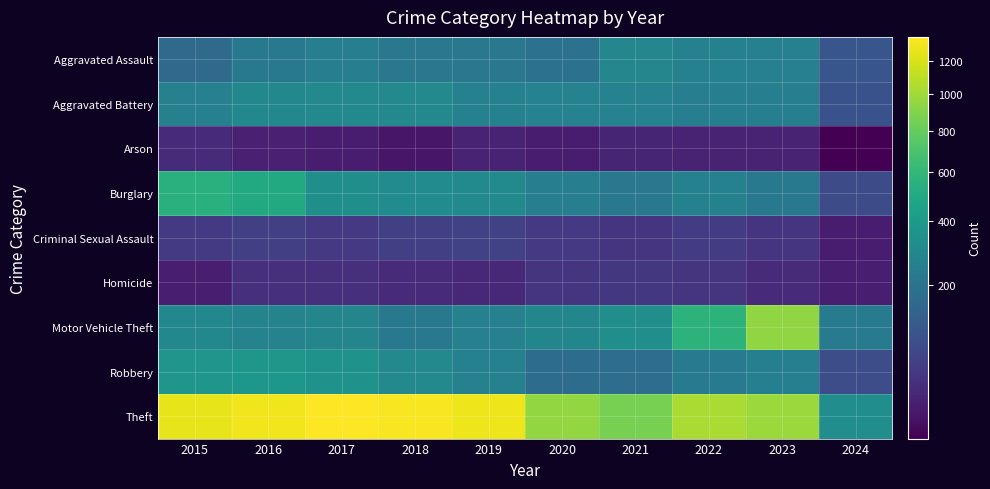

List the series in order of their peak value, lowest first.

Arson, Homicide, Criminal Sexual Assault, Aggravated Assault, Aggravated Battery, Robbery, Burglary, Motor Vehicle Theft, Theft